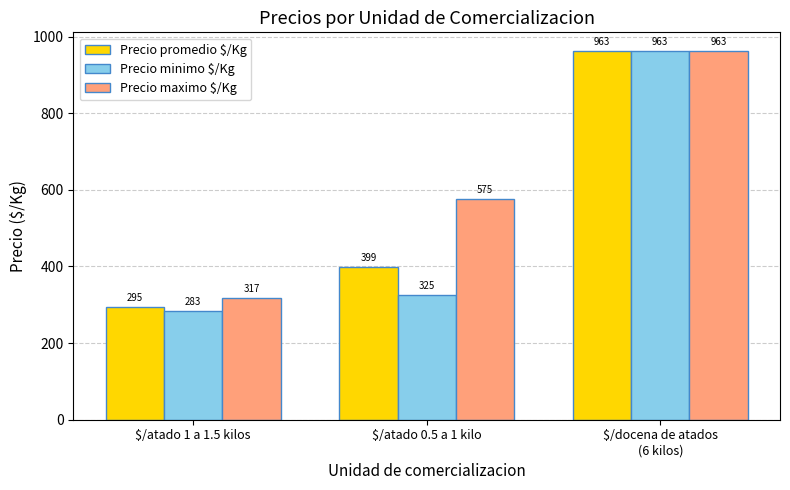

True or false: Precio promedio $/Kg has a value of 399.3 at $/atado 0.5 a 1 kilo.

True